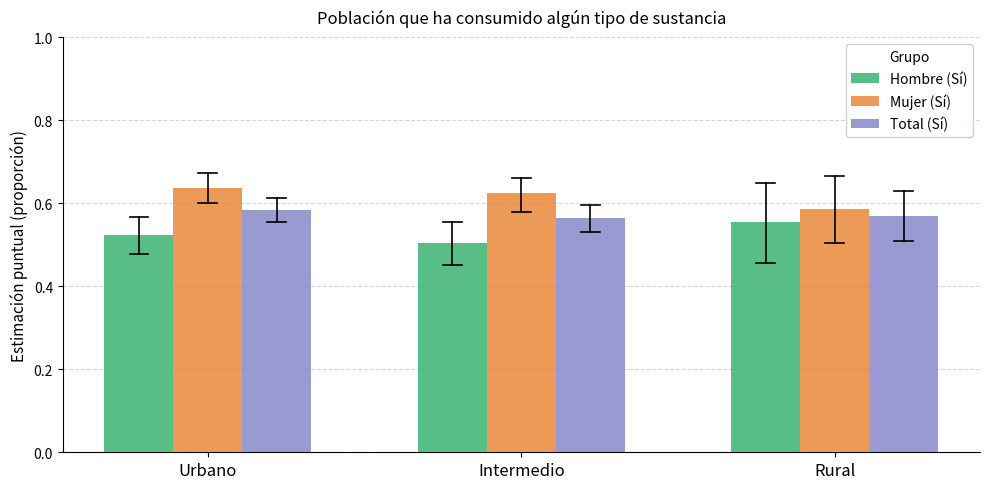

Which series has the largest total across all categories?

Mujer (Sí)